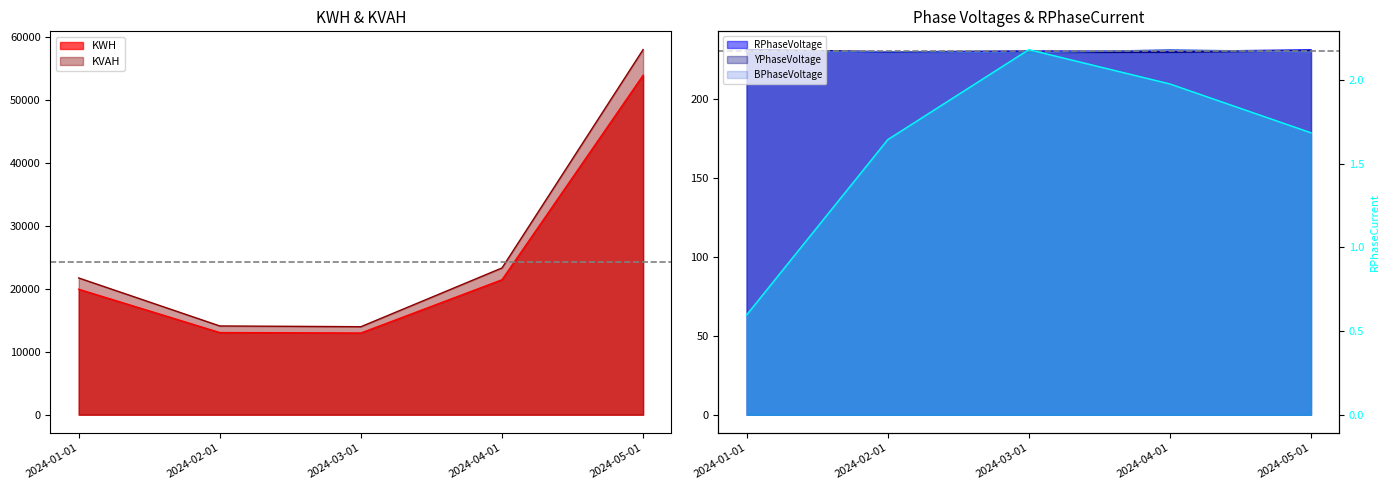

True or false: RPhaseVoltage and BPhaseVoltage intersect in this chart.

True